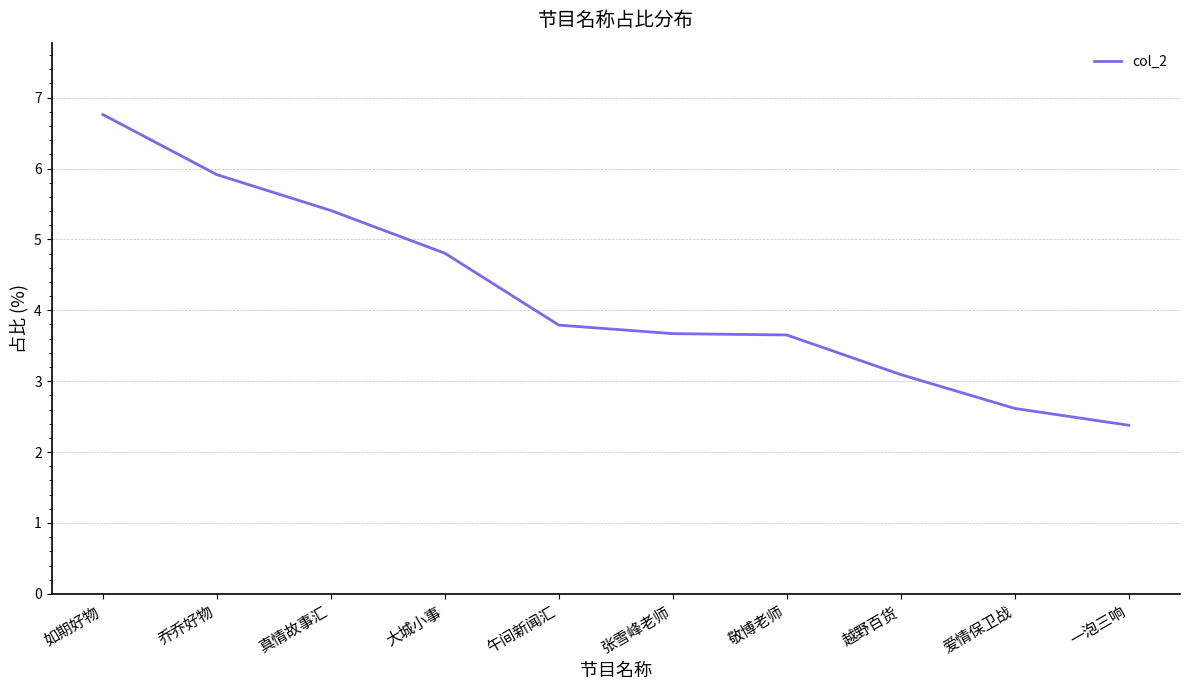

True or false: the data shows 2.6 at 爱情保卫战.

True